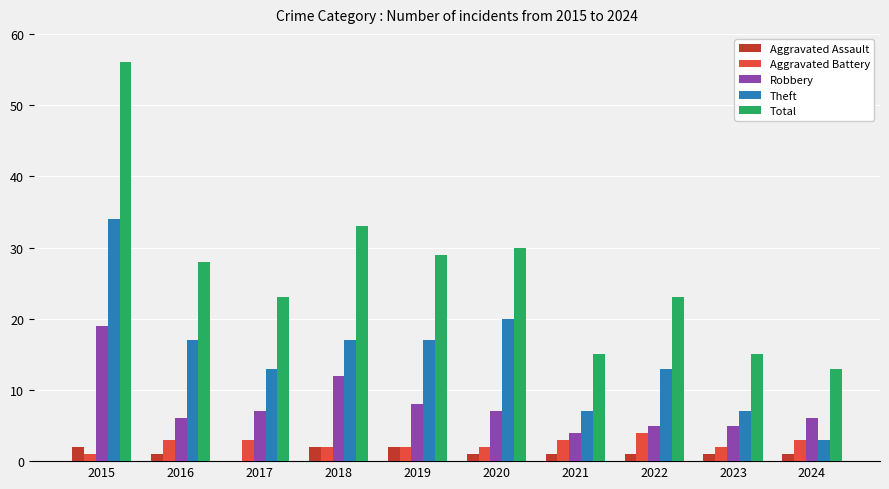

Are the bars grouped side by side (vs. stacked)?

Yes